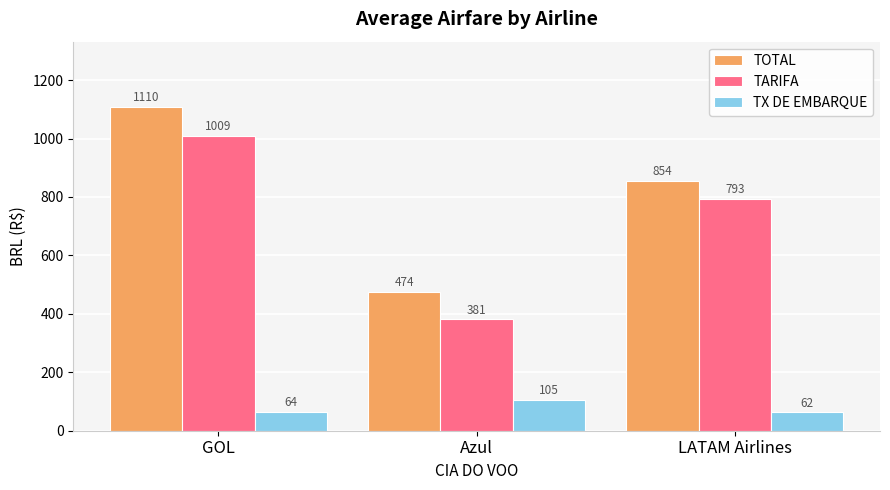

List the series in order of their peak value, highest first.

TOTAL, TARIFA, TX DE EMBARQUE